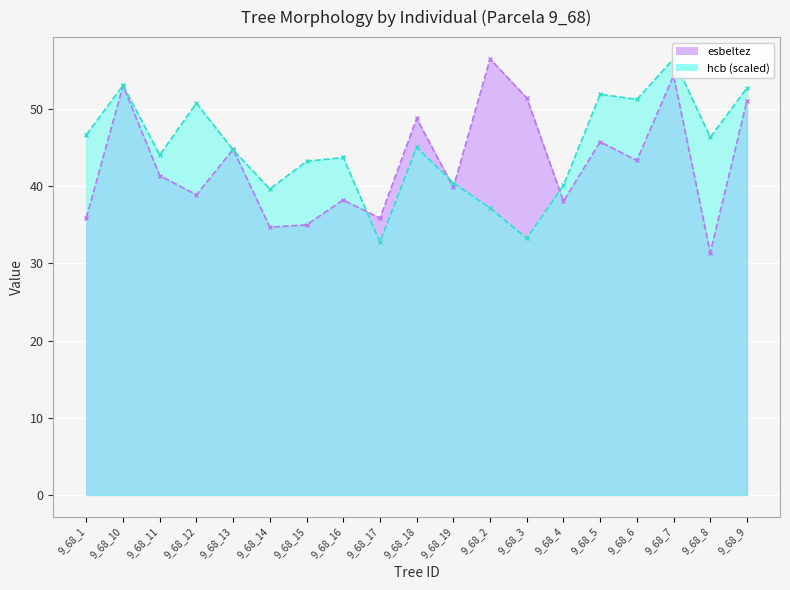

What position from the left is 9_68_10?

2